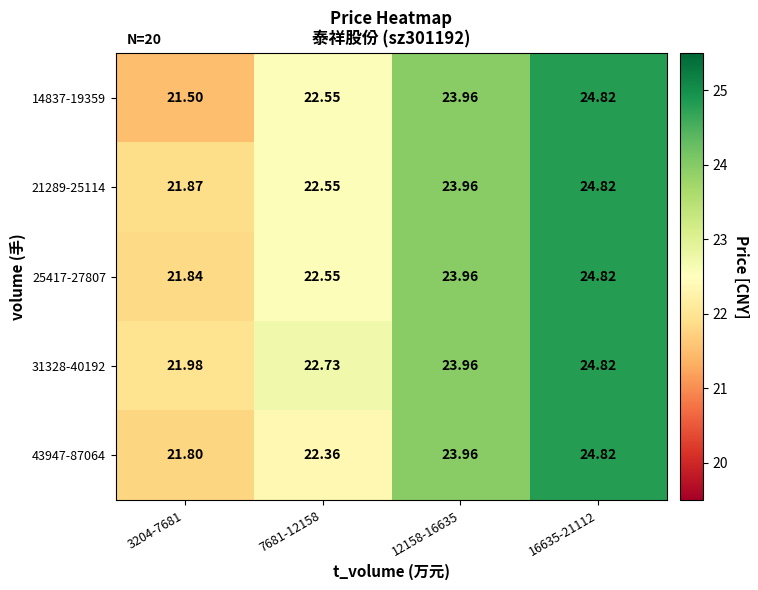

Is the value of 25417-27807 at 16635-21112 greater than the value of 21289-25114 at 3204-7681?

Yes